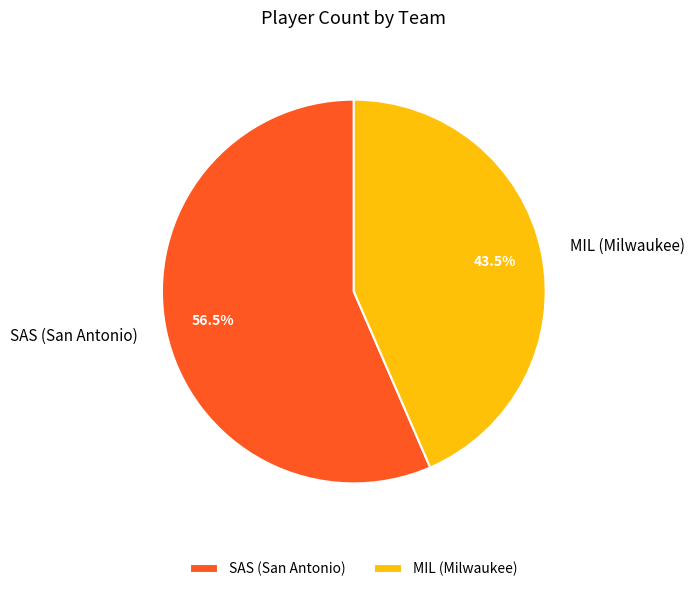

What percentage do SAS and MIL together represent?

100.0%